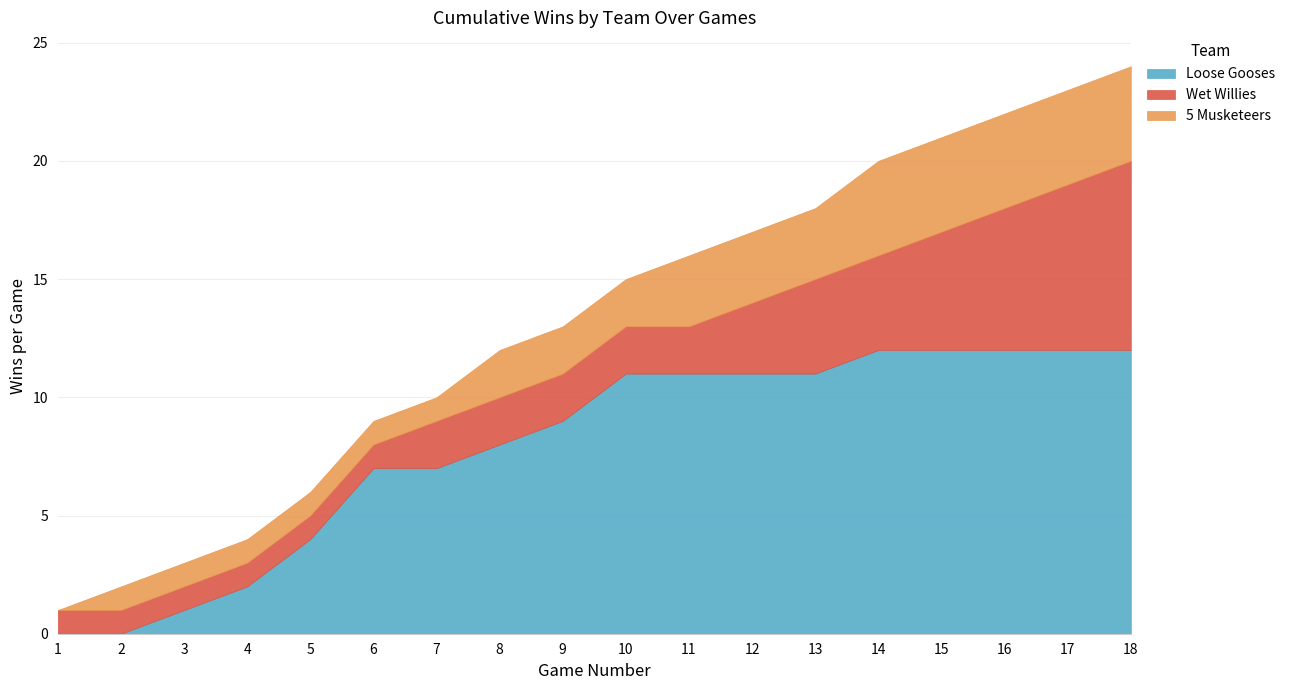

Is it true that Loose Gooses equals 7 at 7?

True